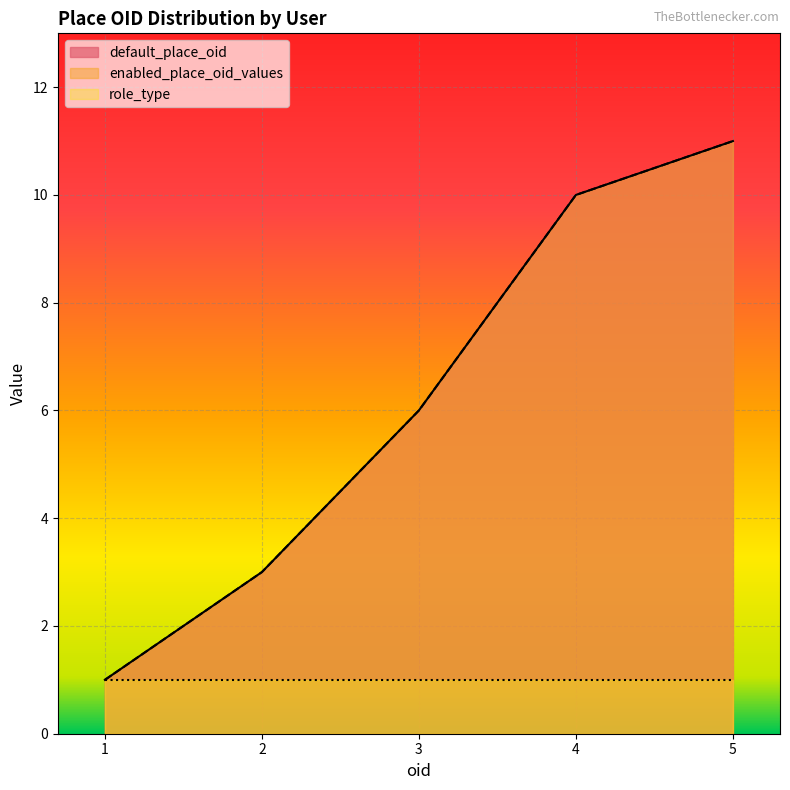

Is it true that enabled_place_oid_values equals 10 at 4?

True